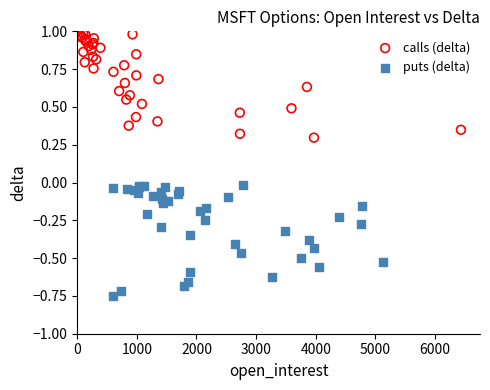

Which series has the widest spread of Y values?

puts (delta)